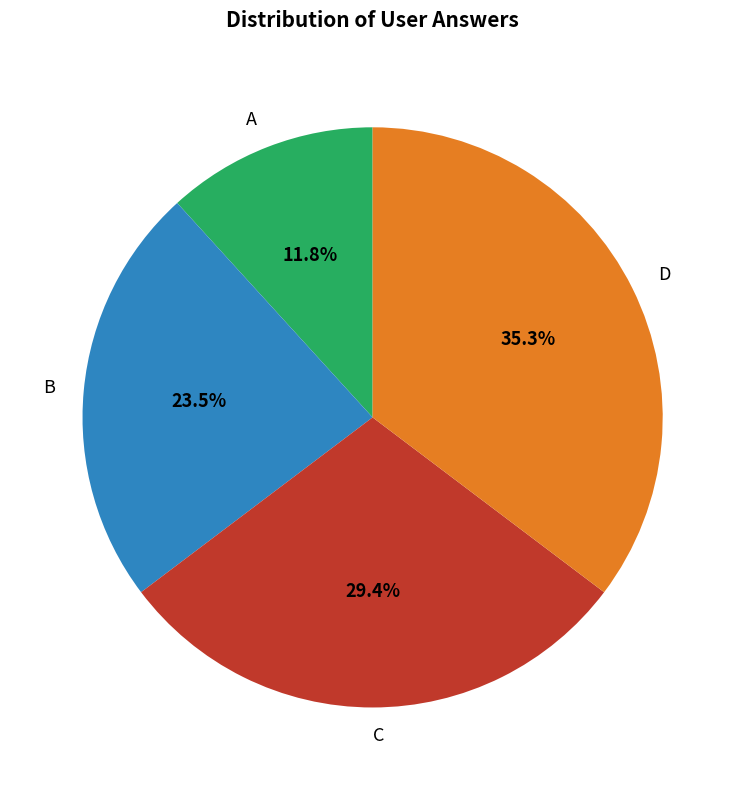

Which has a higher value, C or A?

C